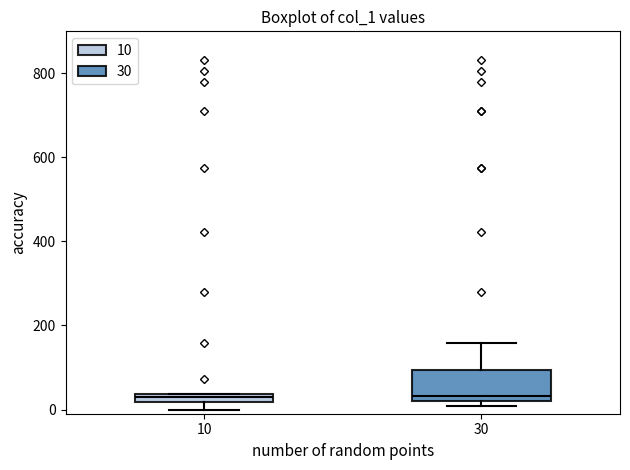

Where is the upper edge of the box at x = 10 on the y-axis? The values are not printed on the chart, so give them approximately, as read against the axis.

40